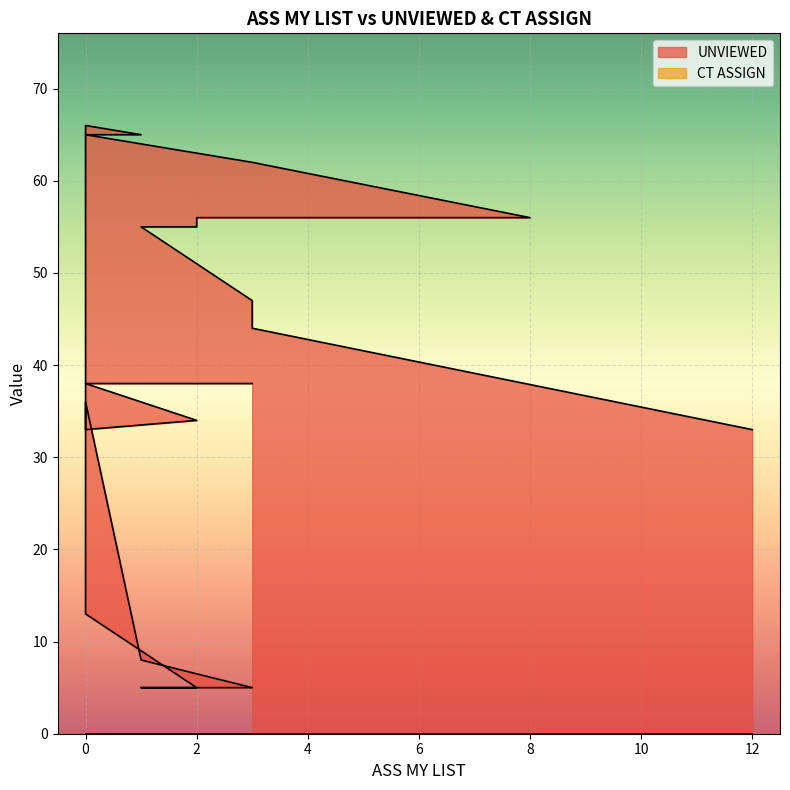

How many lines are shown in the chart?

1